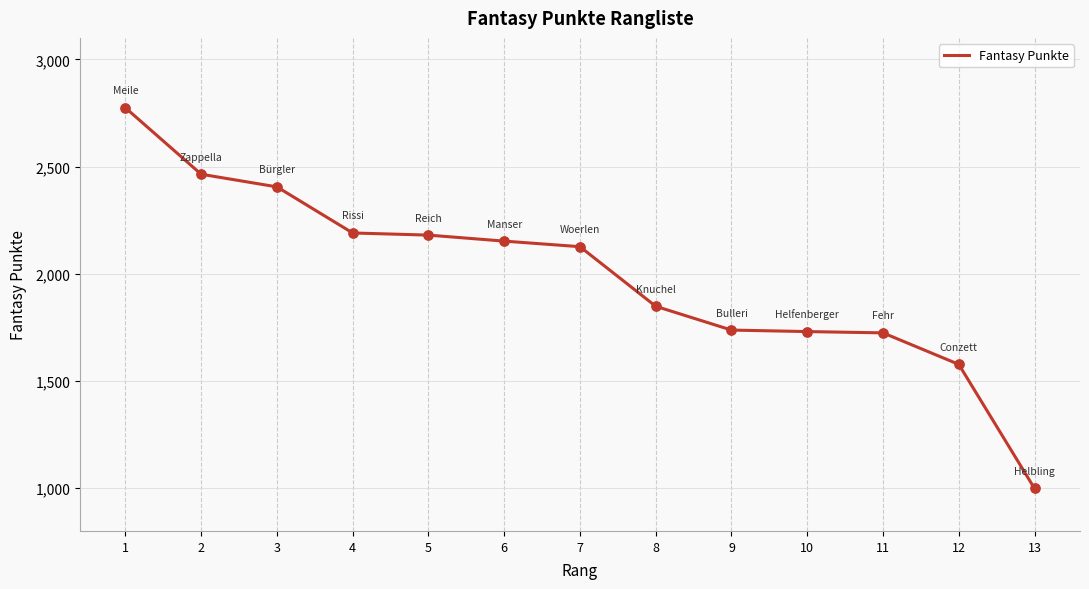

What is the change in value from 3 to 11?

-681